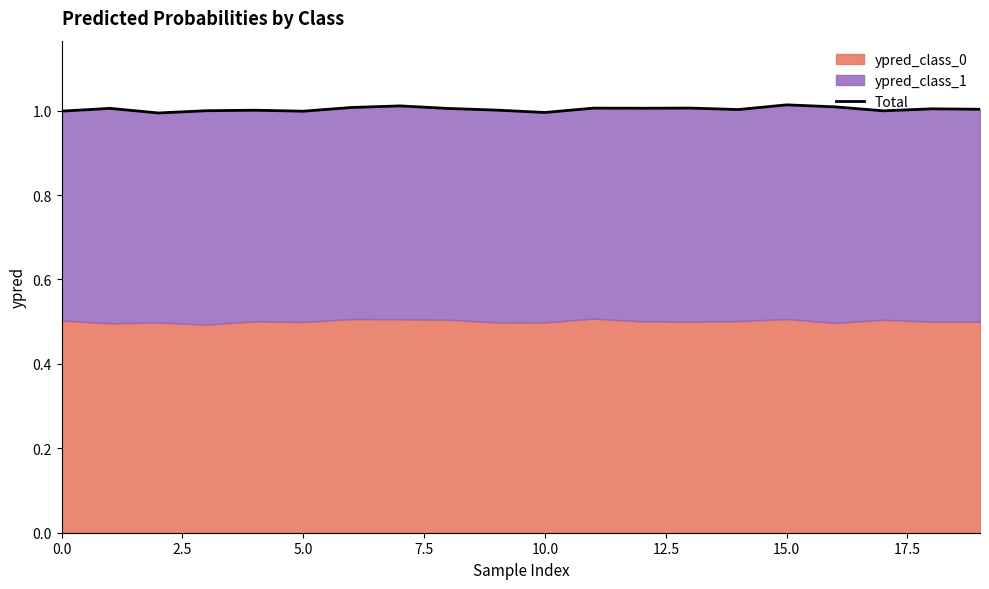

True or false: the data has more than 0 interior local peaks.

True